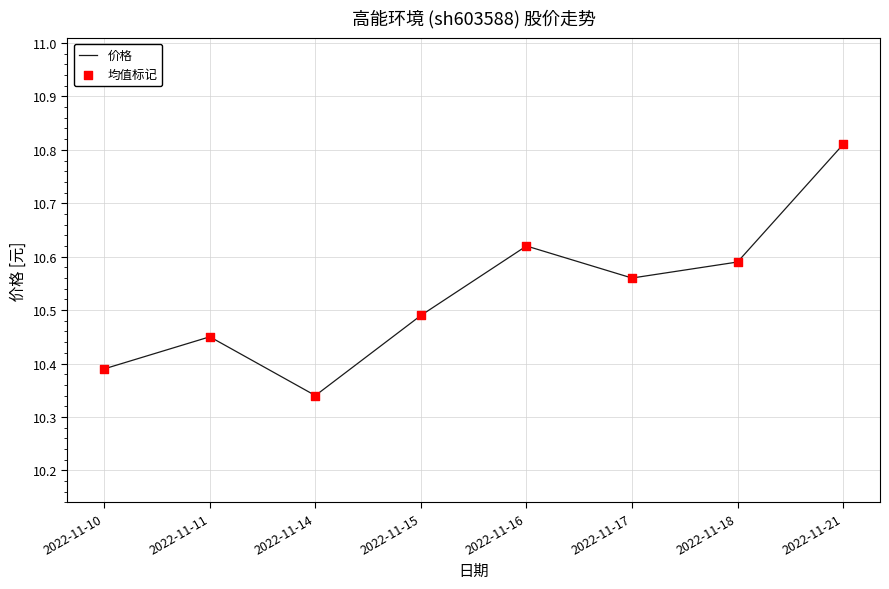

Rank the categories by value from lowest to highest.

2022-11-14, 2022-11-10, 2022-11-11, 2022-11-15, 2022-11-17, 2022-11-18, 2022-11-16, 2022-11-21